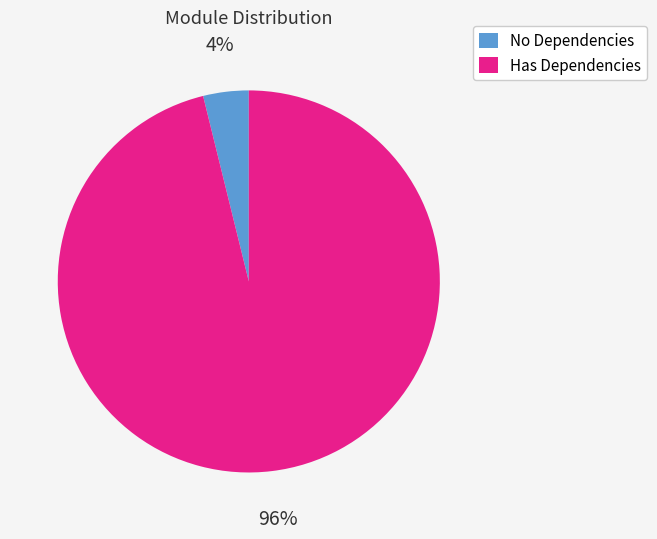

Which category has the smallest portion of the pie?

No Dependencies